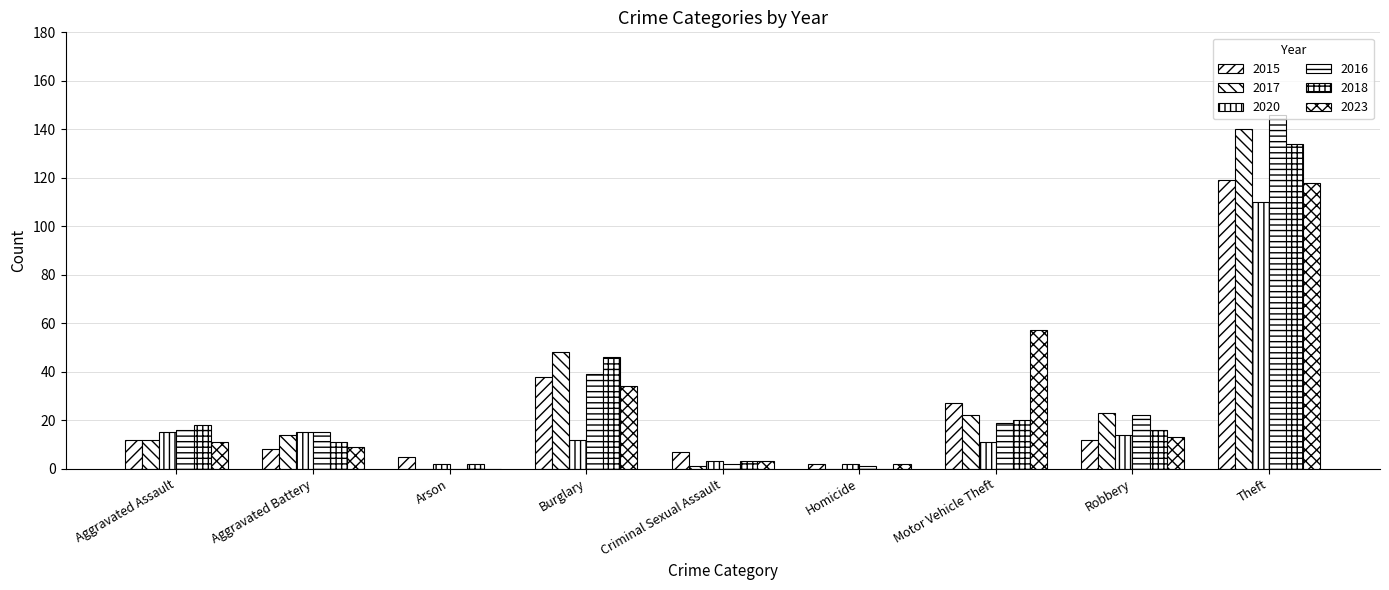

What is the difference between the 2023 values at Arson and Robbery?

13